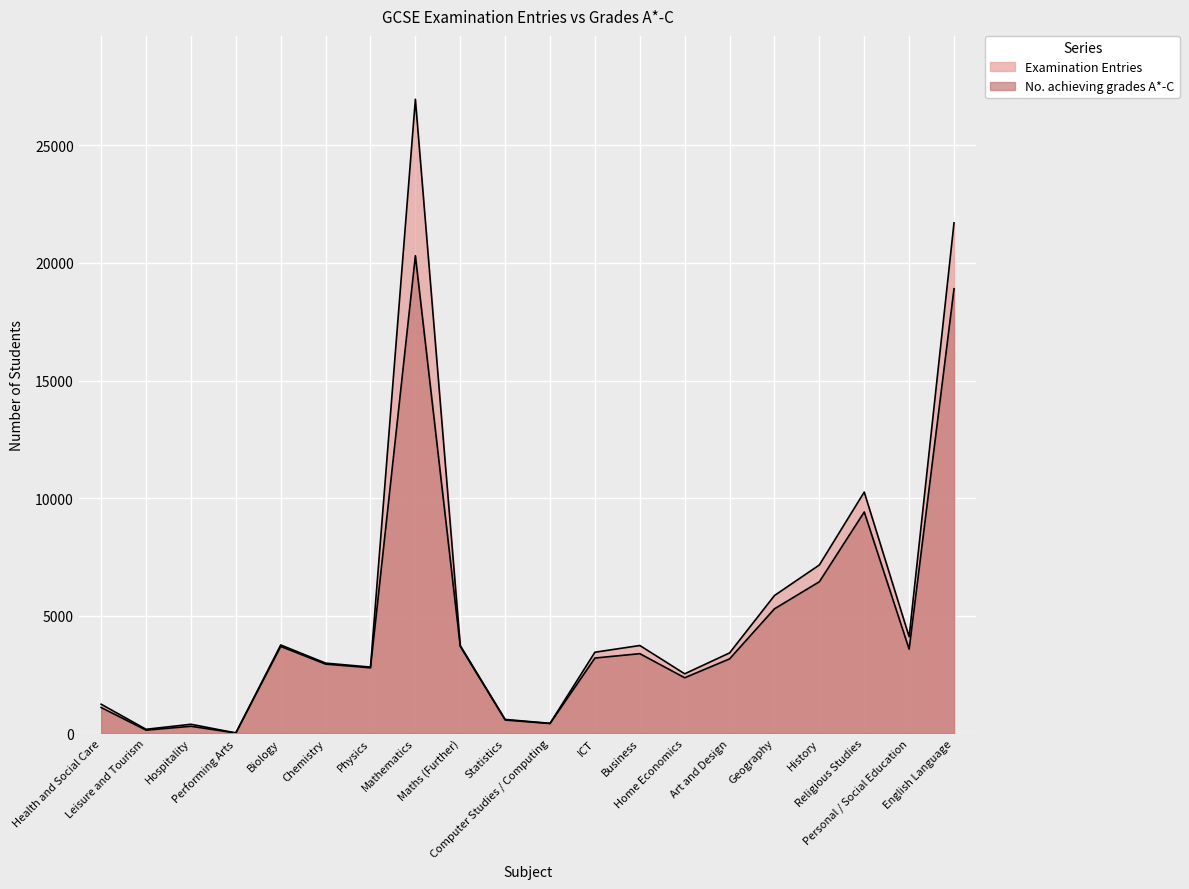

Rank the categories by Examination Entries value from highest to lowest.

Mathematics, English Language, Religious Studies, History, Geography, Personal / Social Education, Biology, Business, Maths (Further), ICT, Art and Design, Chemistry, Physics, Home Economics, Health and Social Care, Statistics, Computer Studies / Computing, Hospitality, Leisure and Tourism, Performing Arts